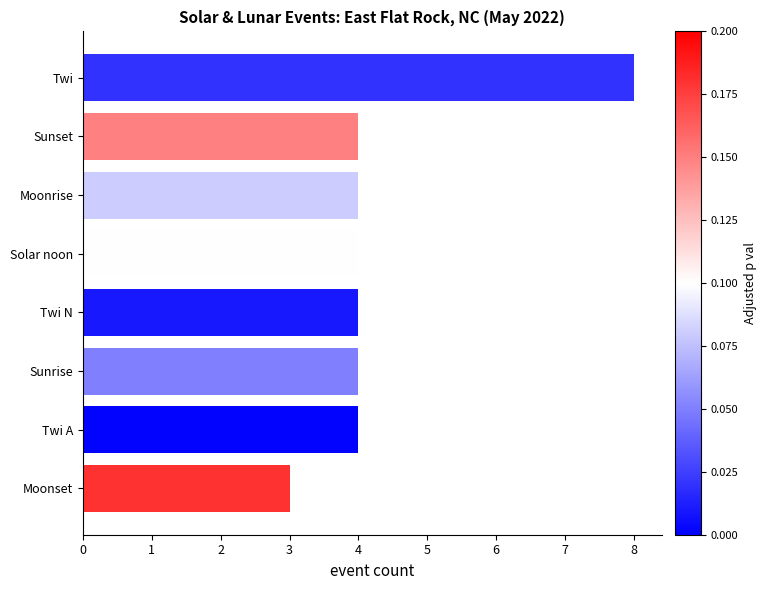

Reading bottom to top, transcribe all the data shown in this chart.

3	4	4	4	4	4	4	8